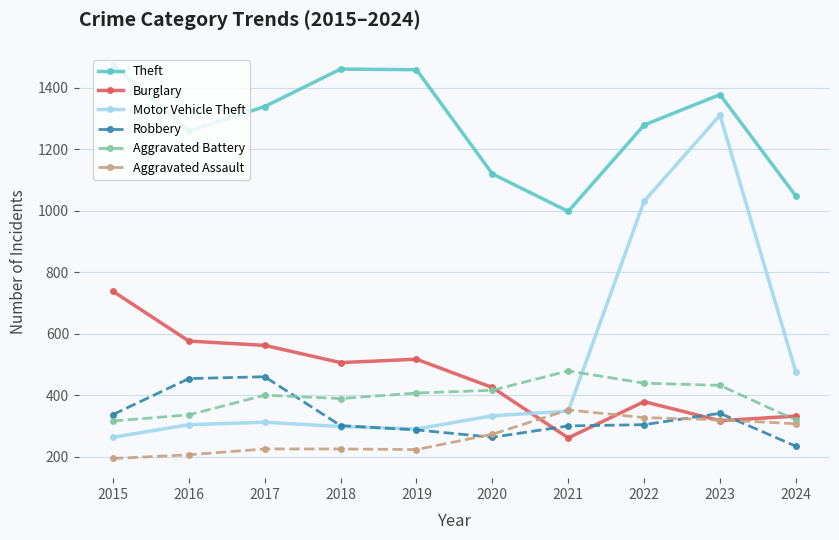

Read the Theft value at 2018, to the nearest 5.

1460